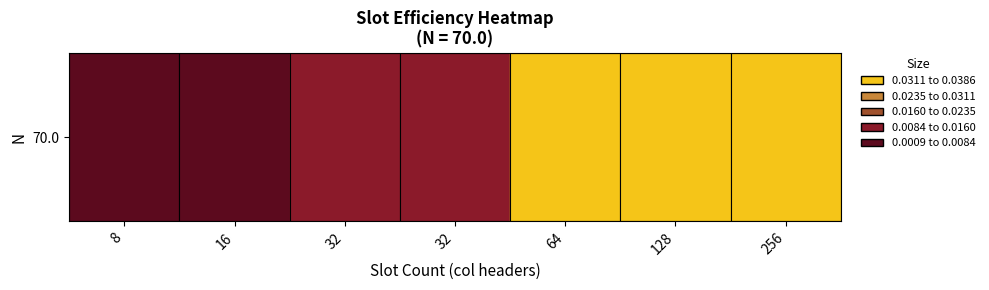

List the labels in order of value, smallest first.

0, 1, 2, 3, 6, 4, 5